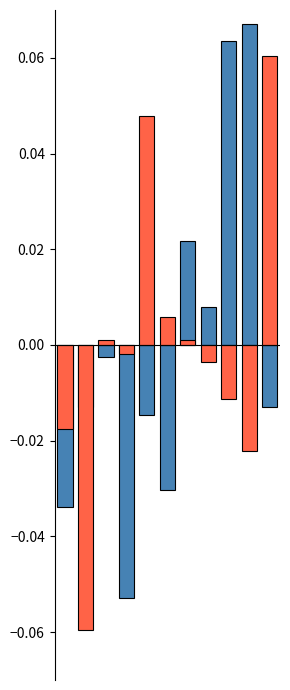

What are all the series names shown in the legend?

Aggravated Assault, Robbery